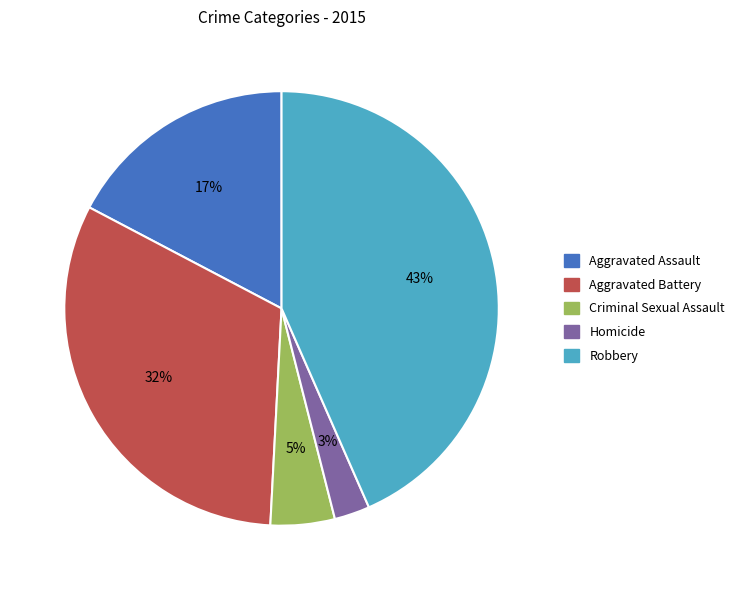

Is the sum of Robbery and Aggravated Battery greater than half?

Yes